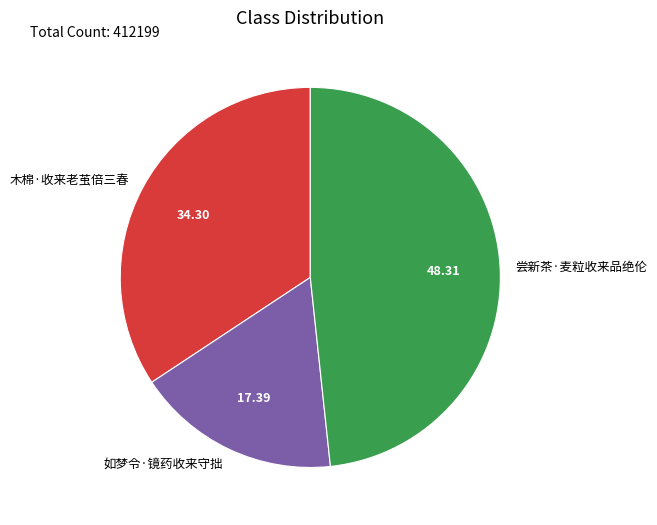

The 木棉·收来老茧倍三春 slice represents 19% of the pie. True or false?

False